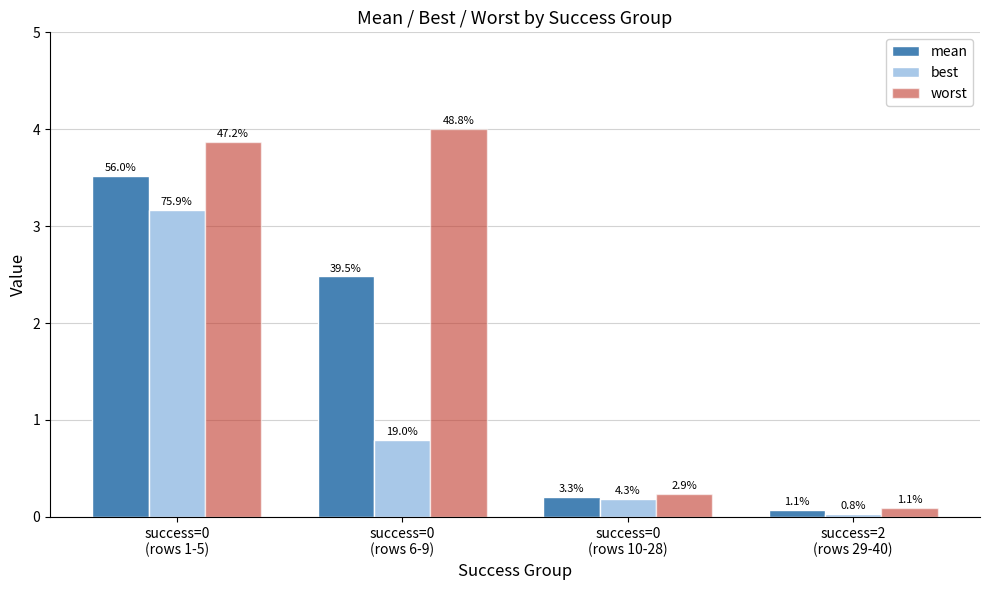

Does the chart contain stacked bars?

No